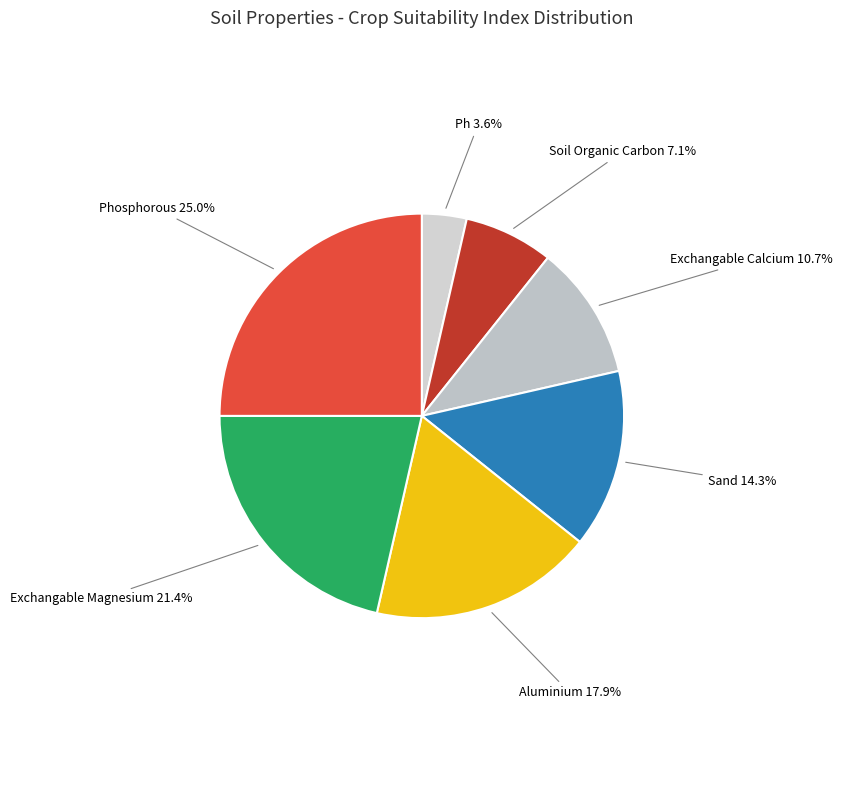

Combined, what portion of the pie is Exchangable Magnesium and Exchangable Calcium?

32.1%